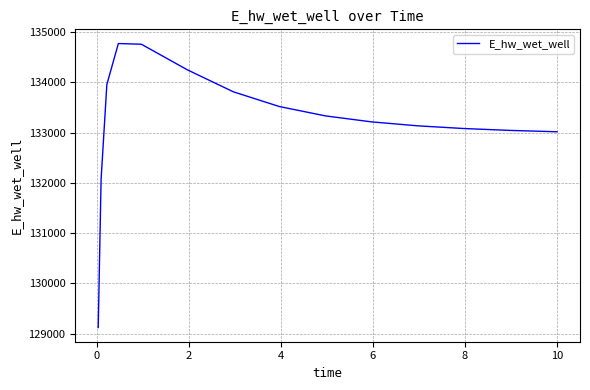

What is the greatest value displayed?

134770.5